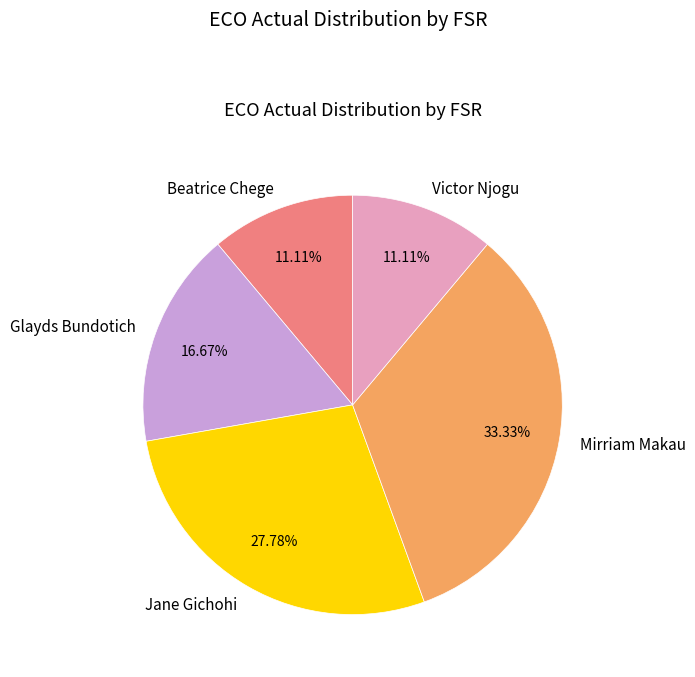

How many slices are in this pie chart?

5